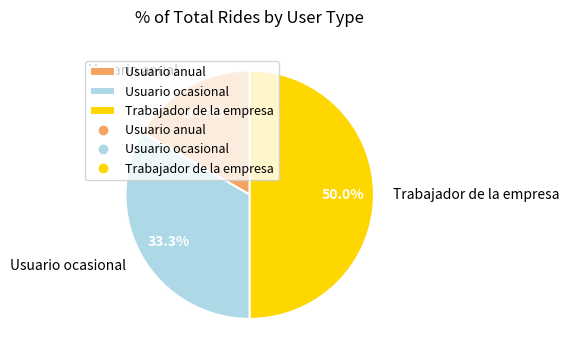

Does Usuario anual represent more than half of the total?

No